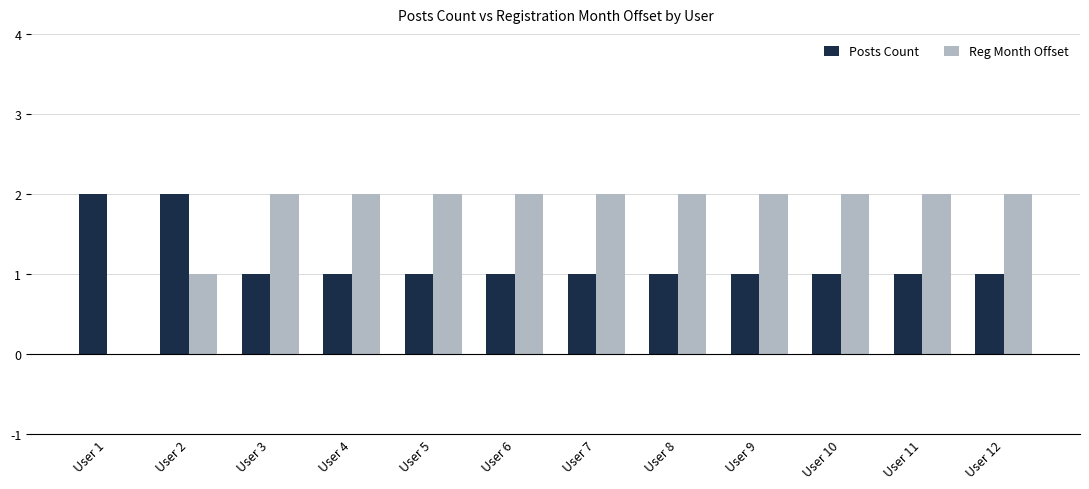

What is the total value across all series at User 5?

3